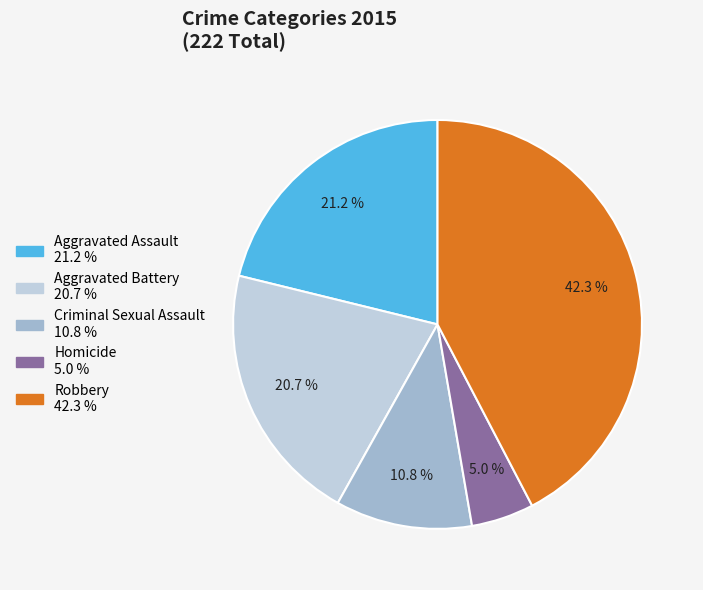

Which has a higher value, Criminal Sexual Assault or Robbery?

Robbery